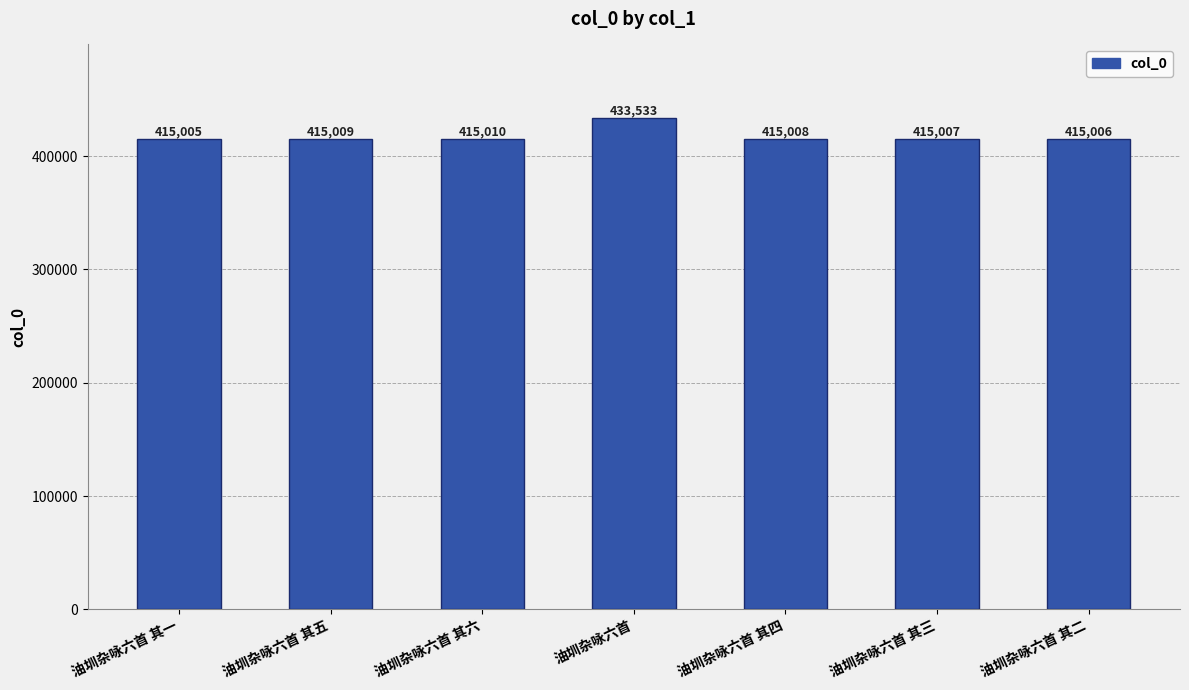

What is the label of the 5th bar from the right?

油圳杂咏六首 其六